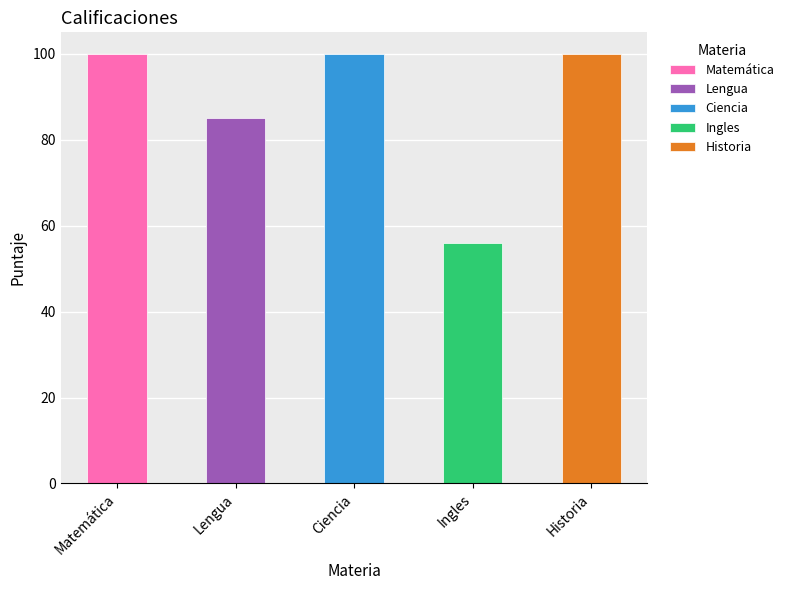

How many values in Lengua are above zero?

1